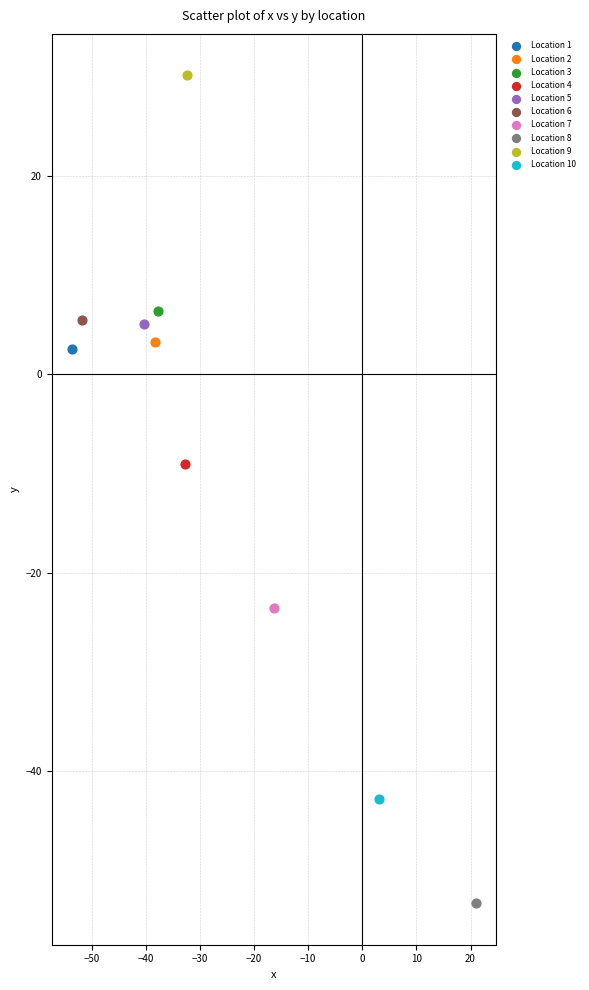

What are all the series names shown in the legend?

Location 1, Location 2, Location 3, Location 4, Location 5, Location 6, Location 7, Location 8, Location 9, Location 10